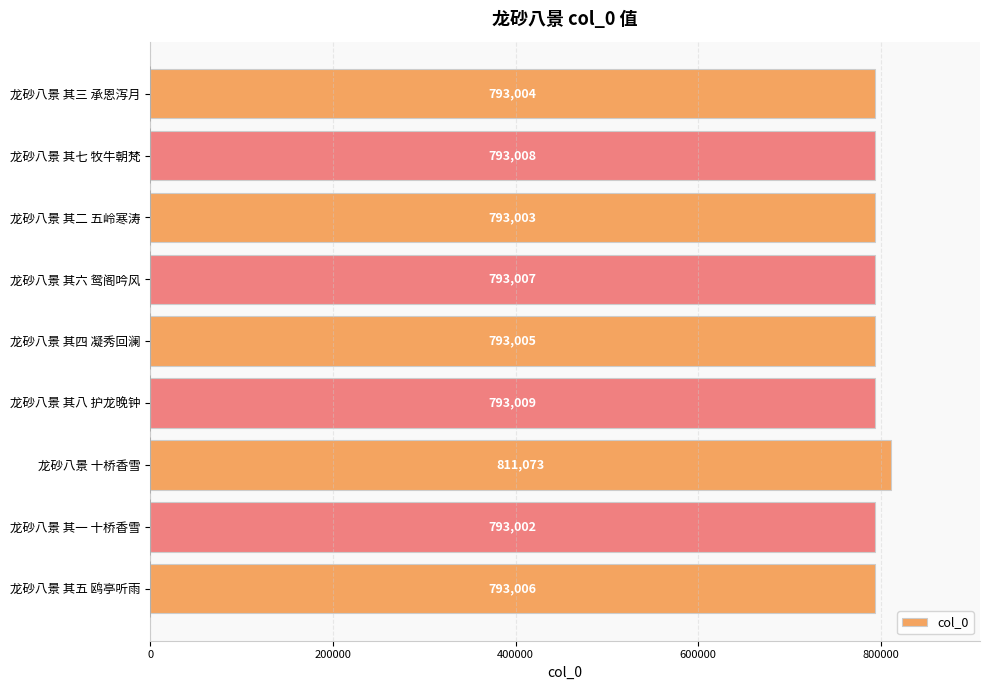

Which category has the highest value across all series?

龙砂八景 十桥香雪